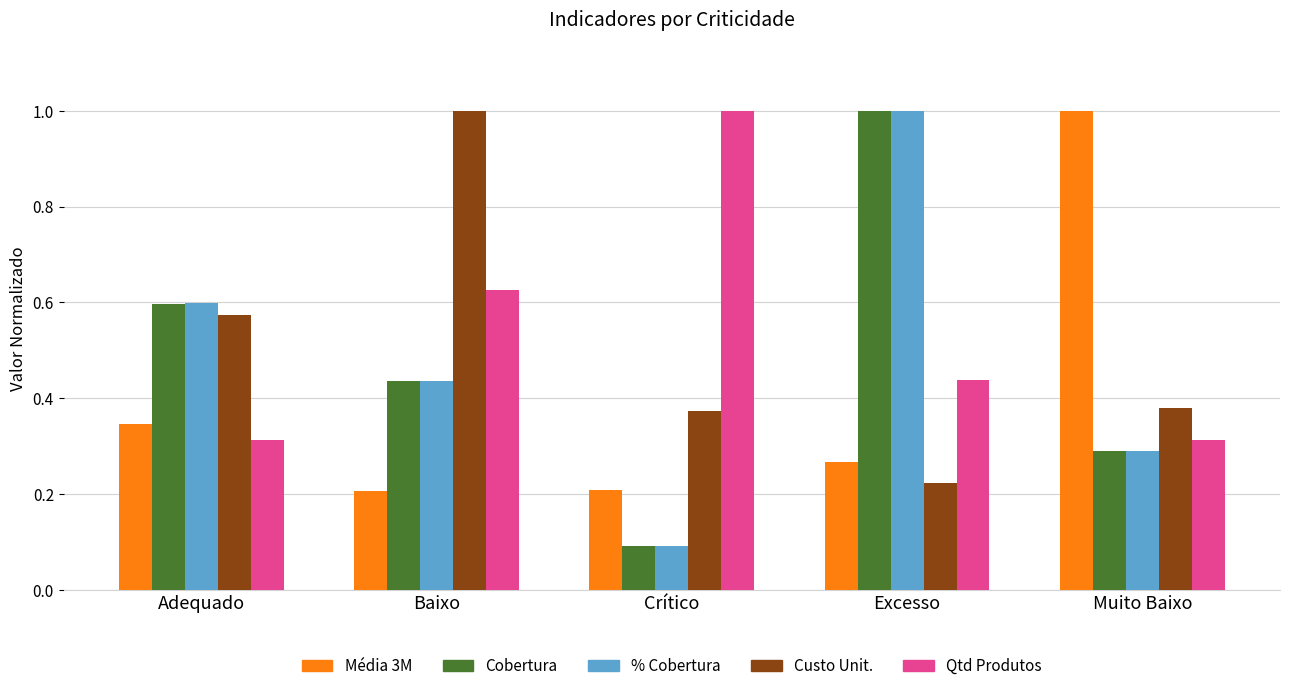

What is the spread (max minus min) of values at Crítico?

0.9